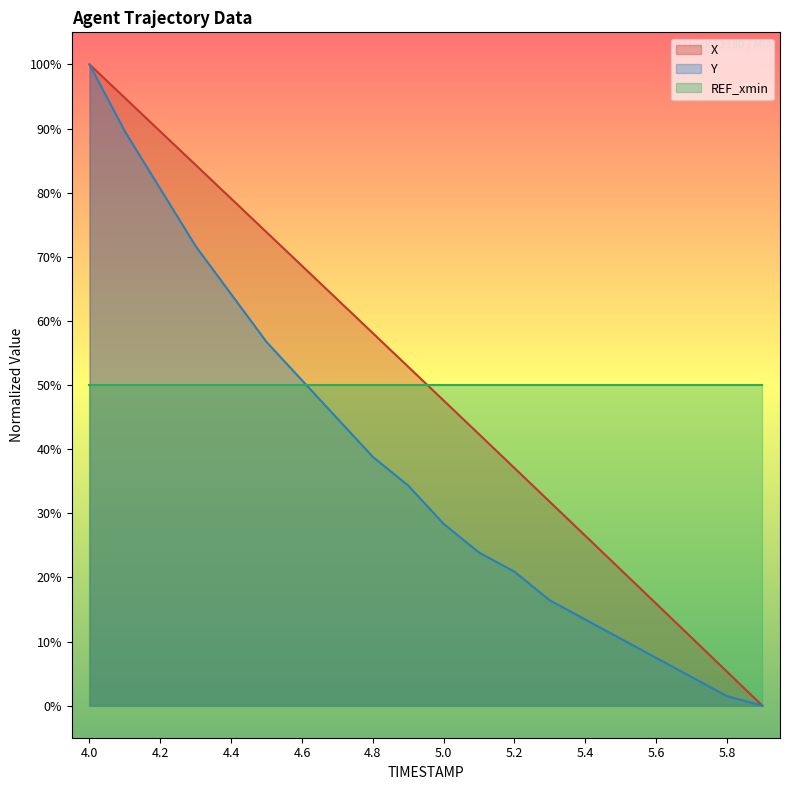

Reading right to left, what are all the values shown in this chart?

X: 0.0	5.3	10.6	15.9	21.2	26.5	31.8	37.1	42.3	47.6	52.8	58.1	63.3	68.6	73.8	79.1	84.3	89.5	94.8	100.0
Y: 0.0	1.5	4.5	7.5	10.4	13.4	16.4	20.9	23.9	28.4	34.3	38.8	44.8	50.7	56.7	64.2	71.6	80.6	89.6	100.0